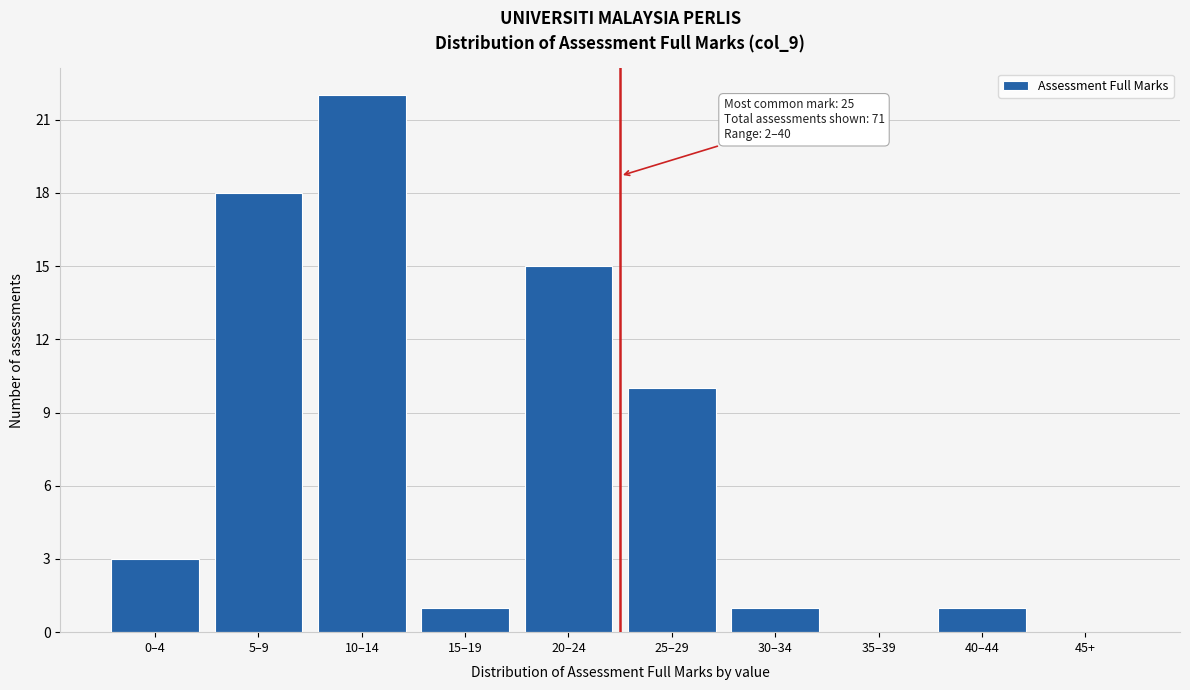

Reading right to left, list all the values displayed in this chart.

45+=0	40–44=1	35–39=0	30–34=1	25–29=10	20–24=15	15–19=1	10–14=22	5–9=18	0–4=3